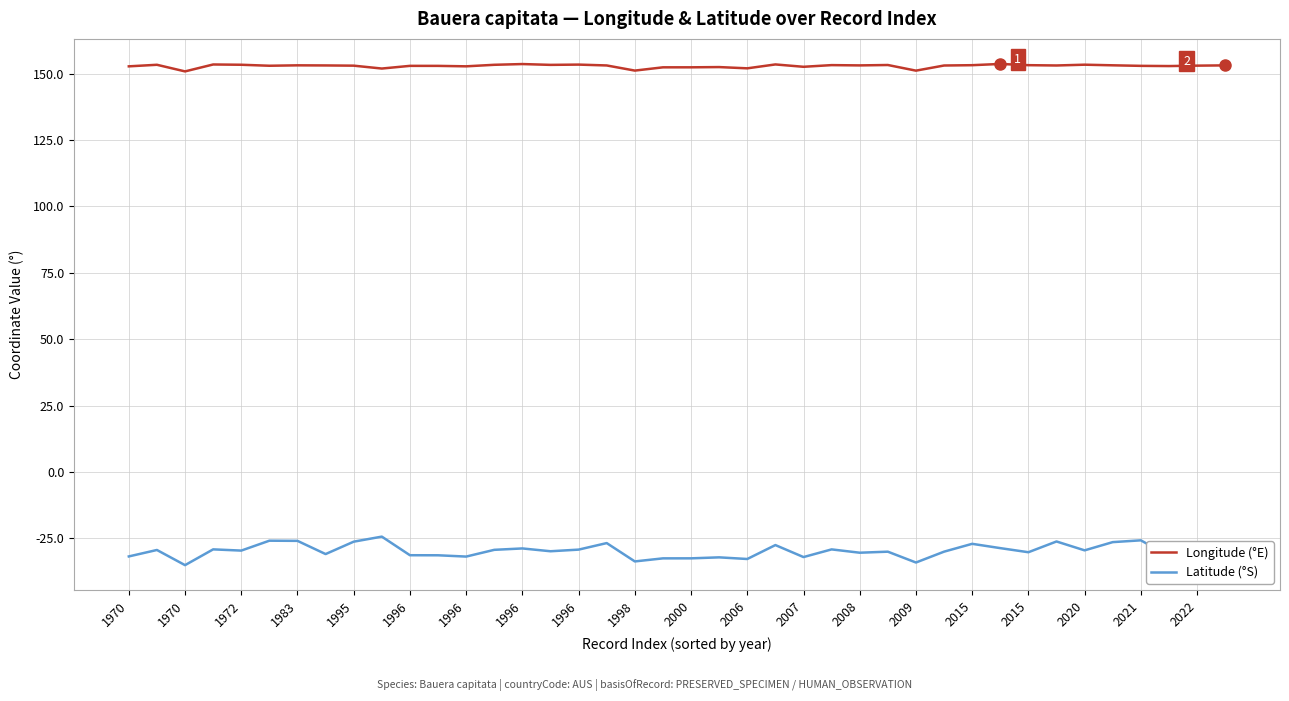

True or false: Longitude (°E) and Latitude (°S) cross at least once.

False